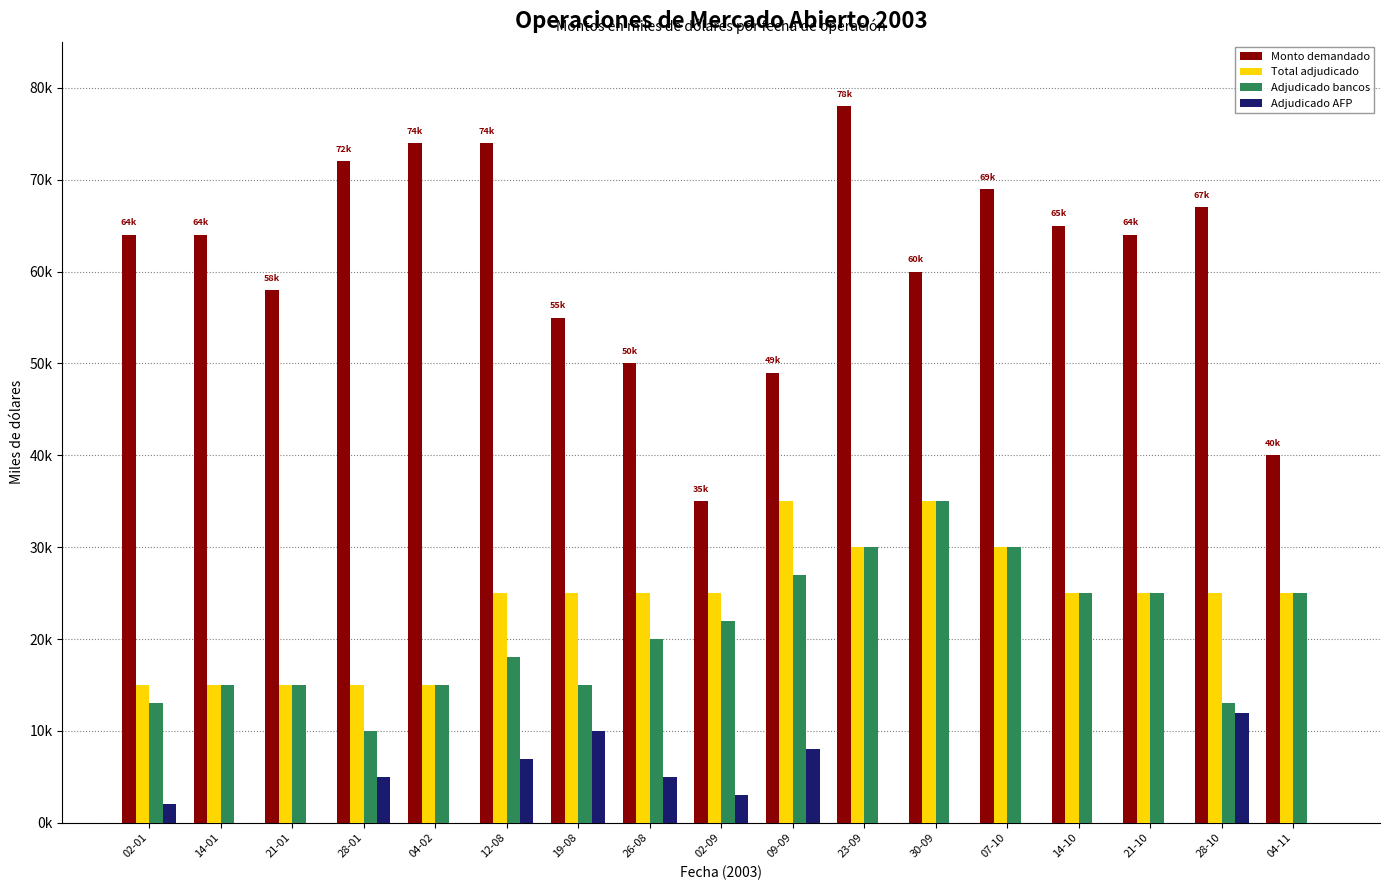

Does the chart contain stacked bars?

No